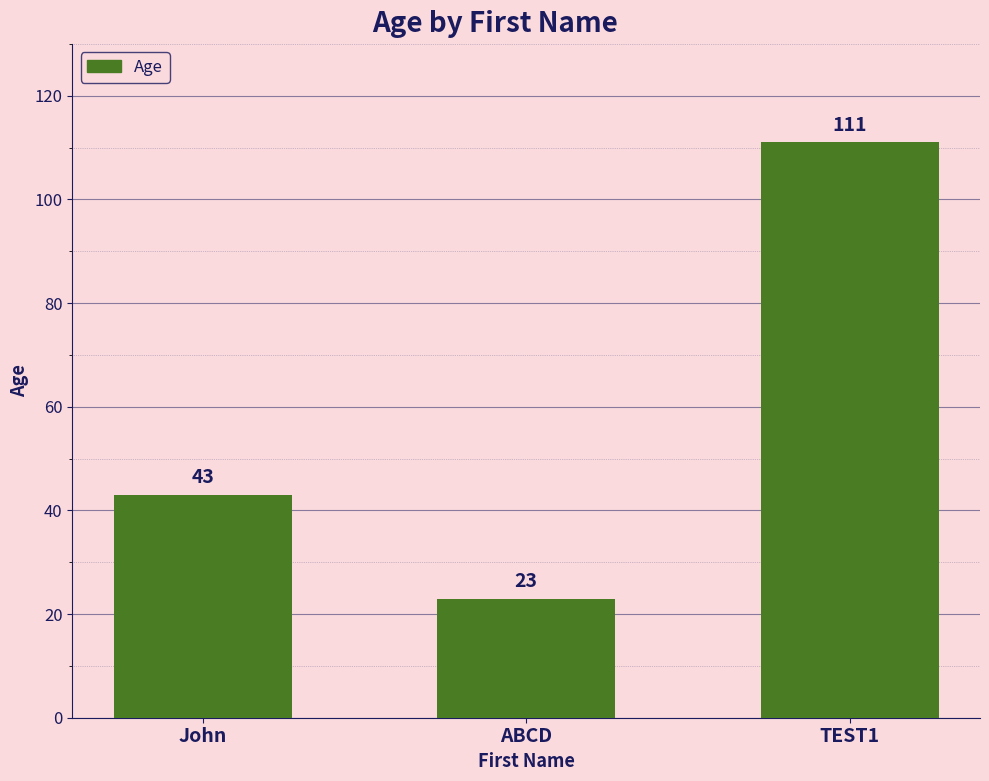

Reading right to left, transcribe all the data shown in this chart.

TEST1=111	ABCD=23	John=43